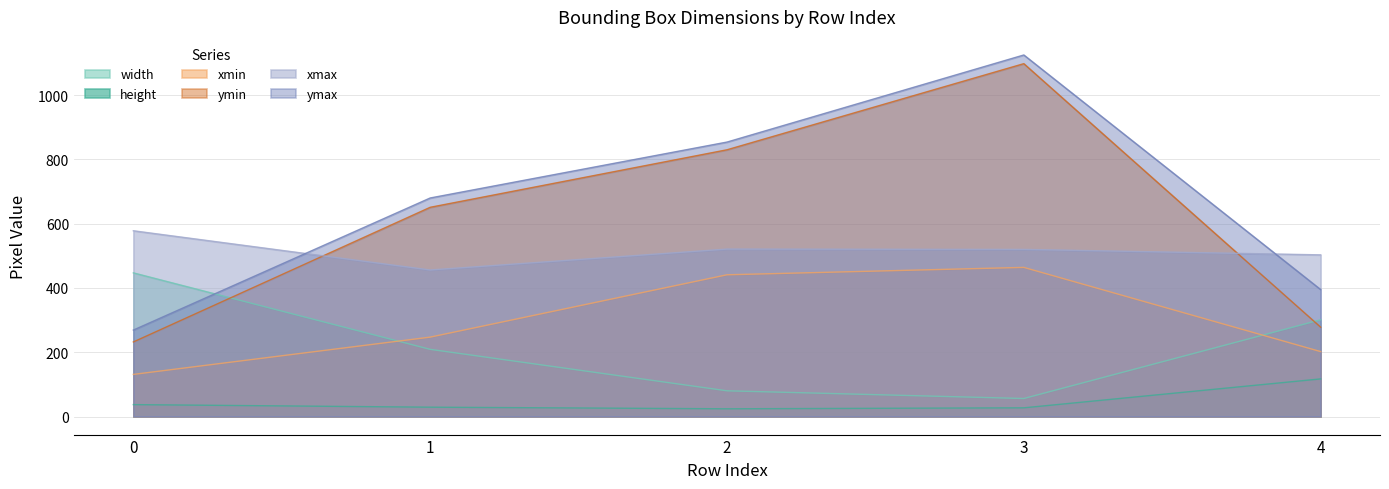

Reading left to right, list all the values displayed in this chart.

width: 0=447	1=209	2=80	3=56	4=301
height: 0=37	1=29	2=24	3=27	4=117
xmin: 0=131	1=247	2=441	3=464	4=202
ymin: 0=232	1=651	2=830	3=1098	4=278
xmax: 0=578	1=456	2=521	3=520	4=503
ymax: 0=269	1=680	2=854	3=1125	4=395